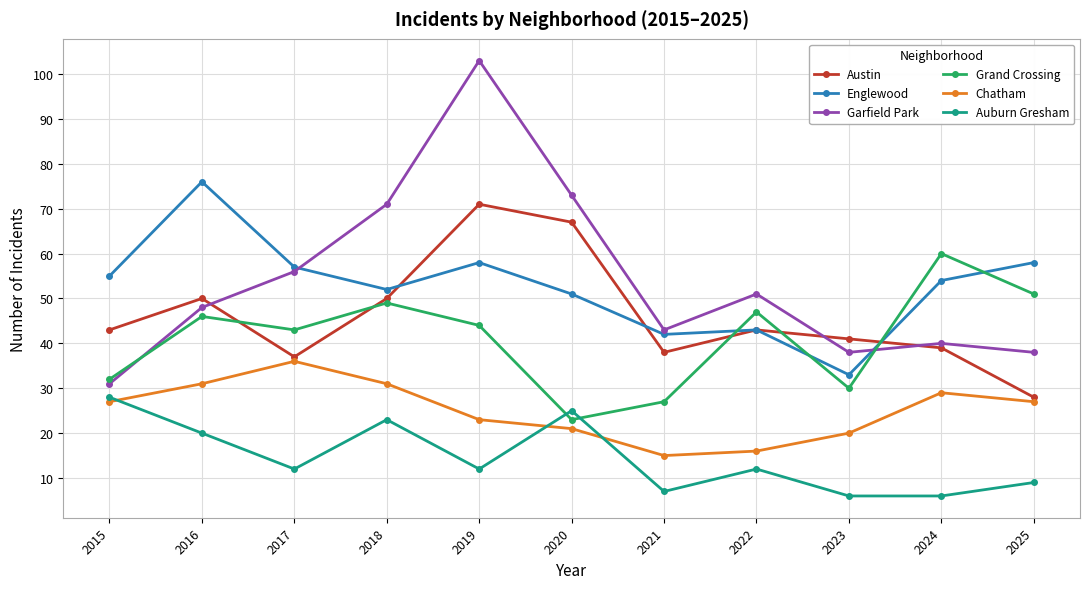

At which category does Auburn Gresham reach its first local peak?

2018